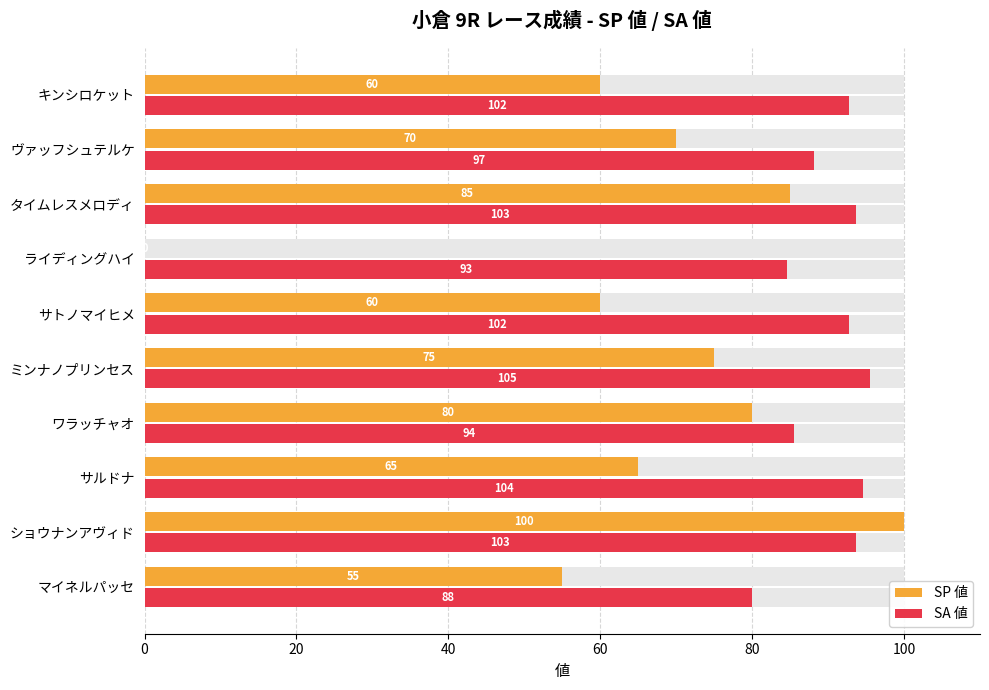

True or false: SA 値 has a value of 54.0 at サルドナ.

False